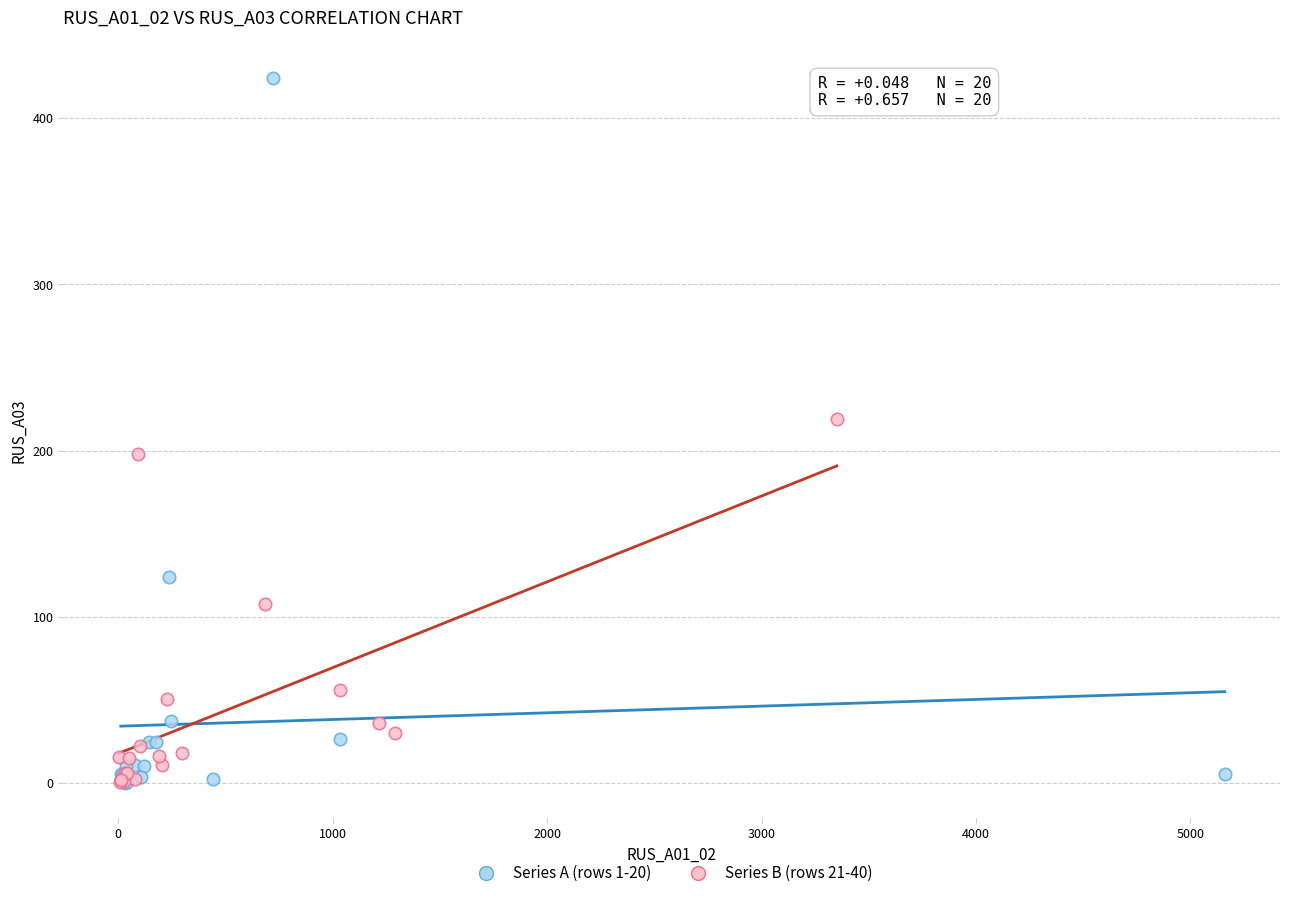

Which series has the widest spread of Y values?

Series A (rows 1-20)